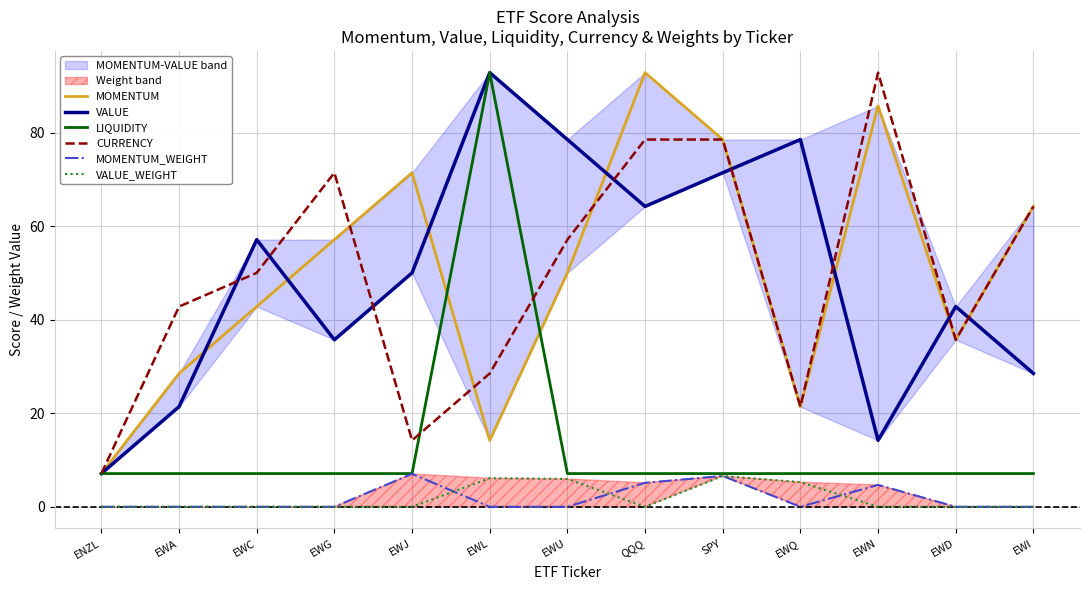

What is the sum of all MOMENTUM values?

649.4